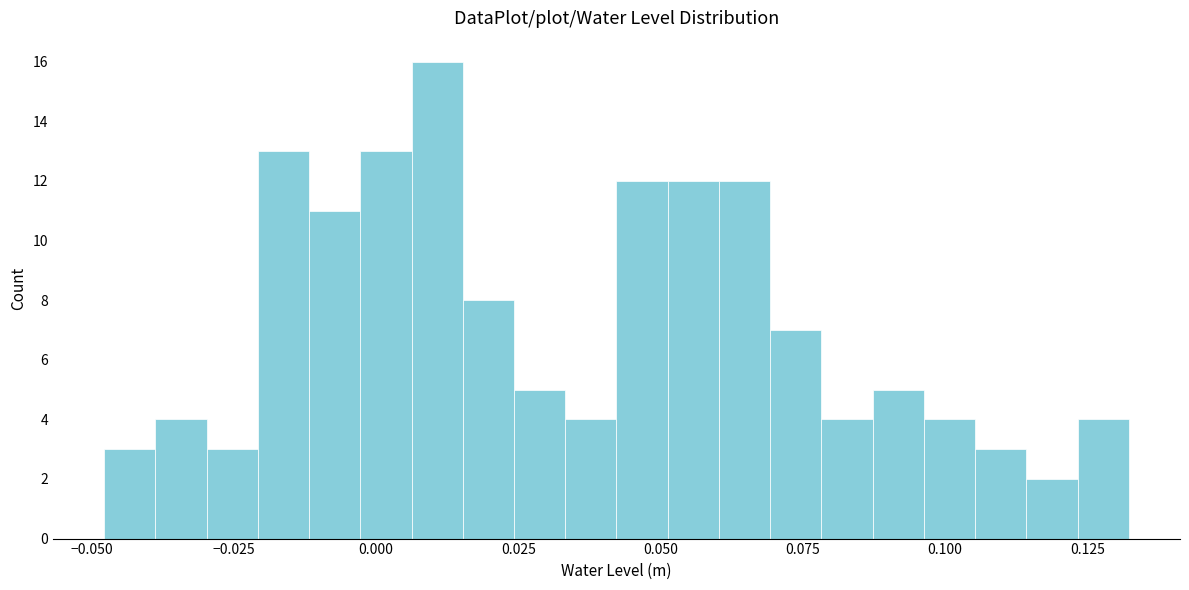

Read against the x-axis, roughly where is the centre of the tallest bar?

0.010